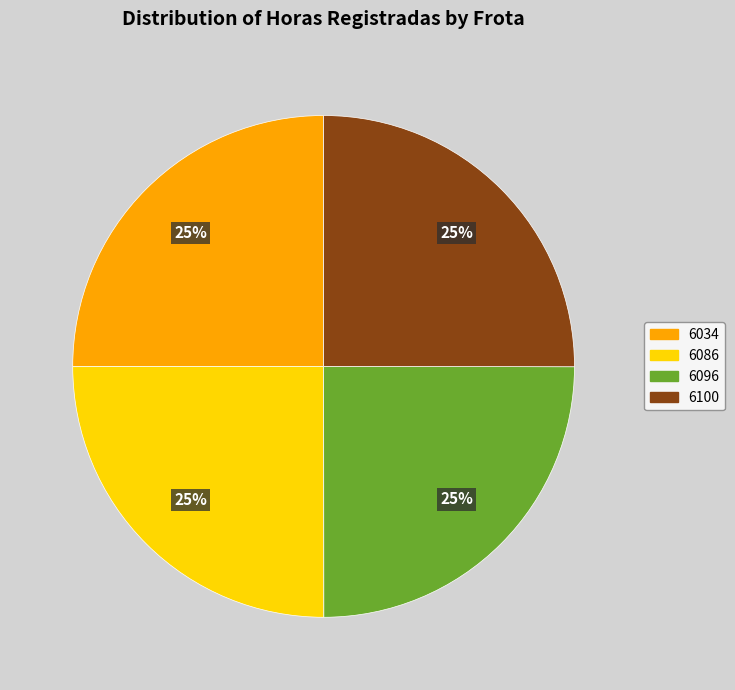

To the nearest percent, what is the combined percentage of 6096 and 6034?

50%